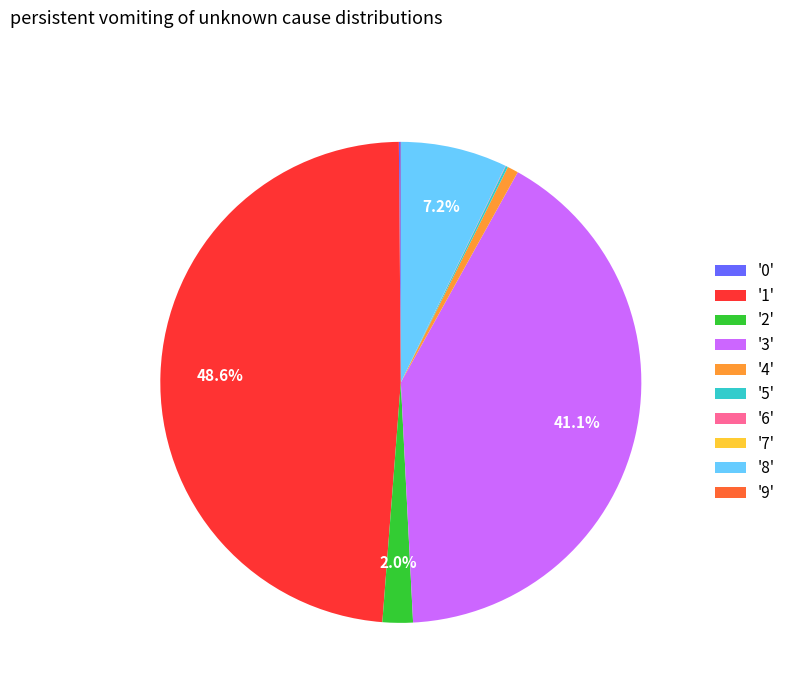

Does '3' represent more than half of the total?

No